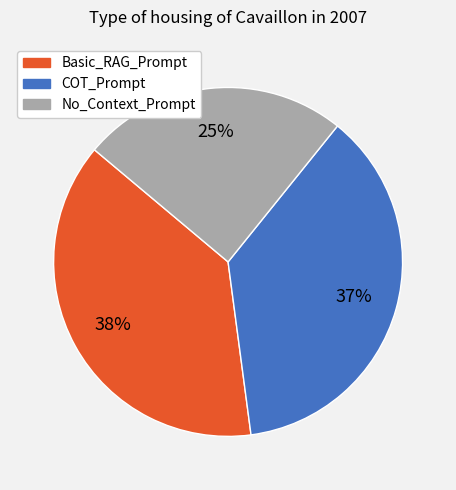

Which category has the smallest portion of the pie?

No_Context_Prompt